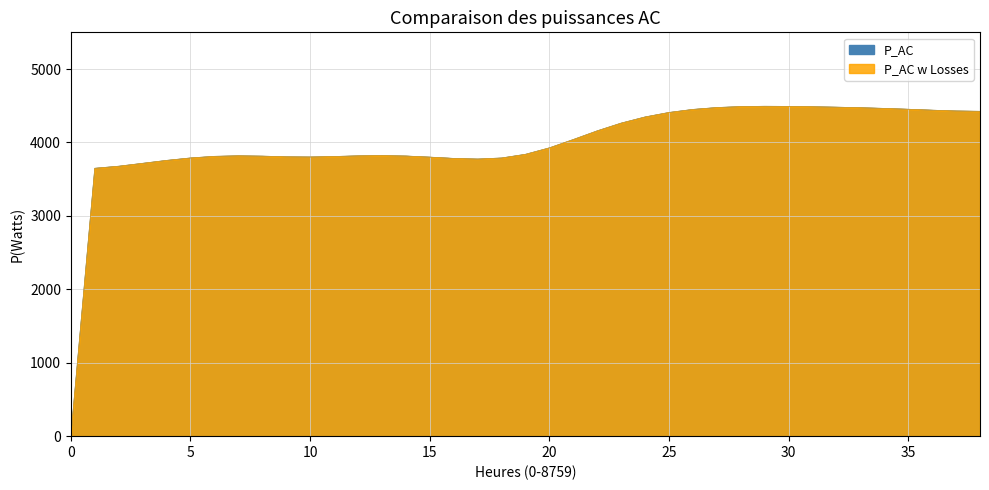

What is the total value across all series at 20?

7511.7